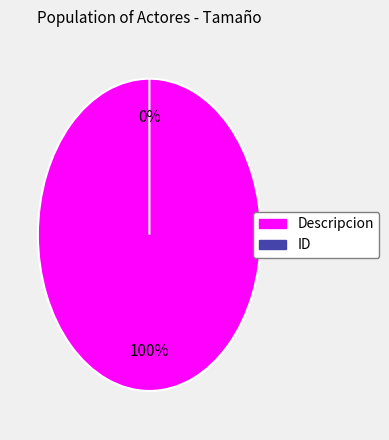

Is it true that ID is 1% of the pie?

False